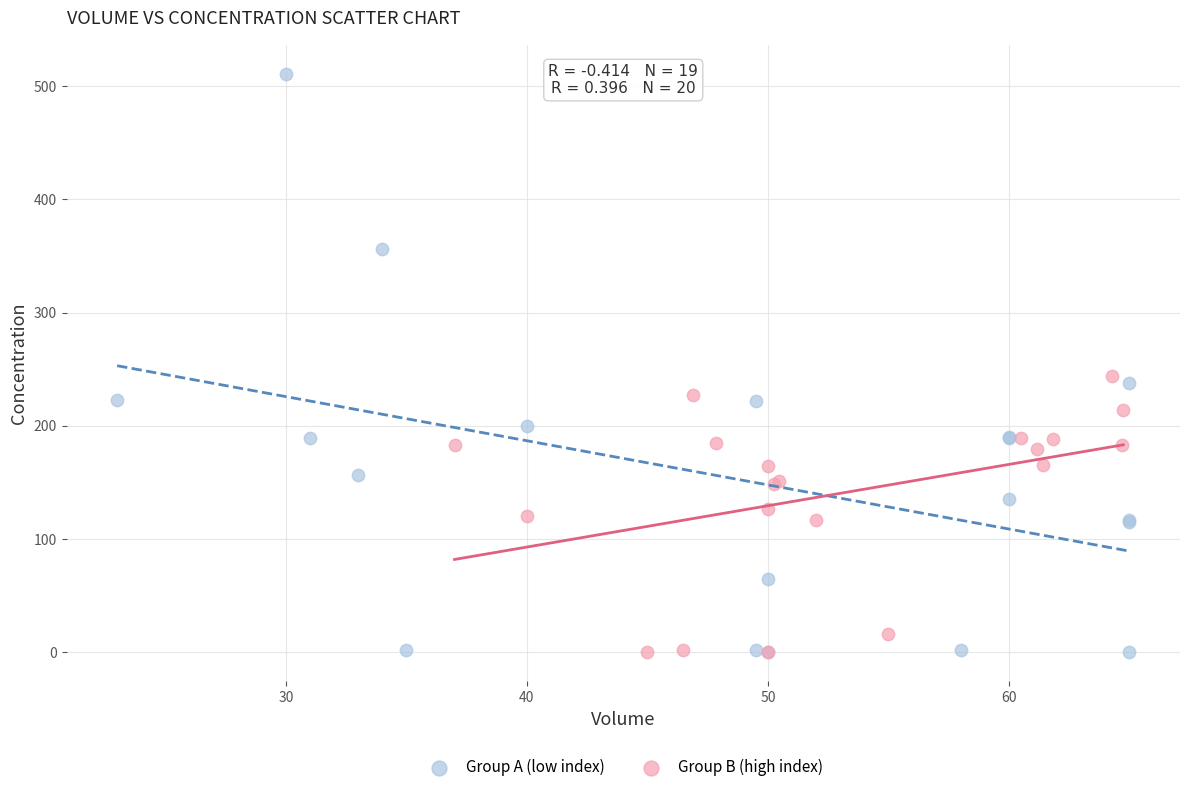

Which series has the largest Y range (max minus min)?

Group A (low index)